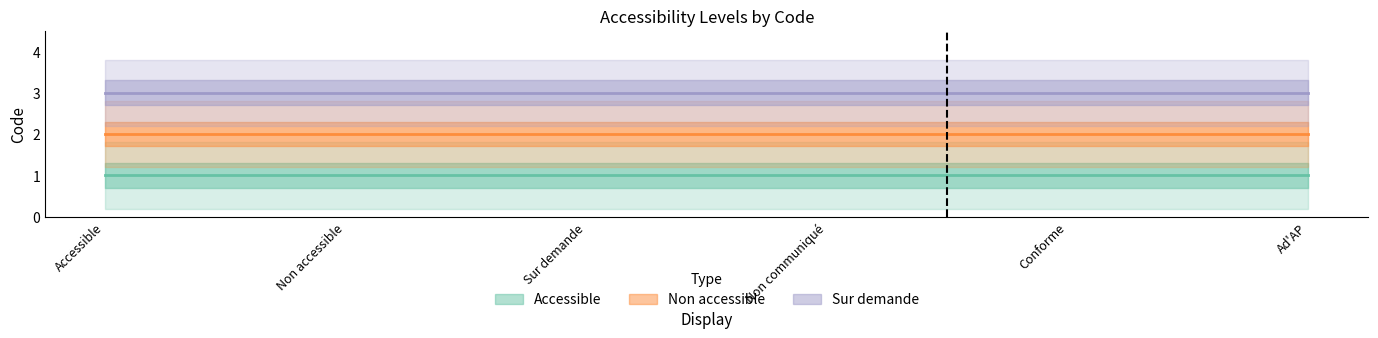

At which category is the sum across all series the highest?

Accessible